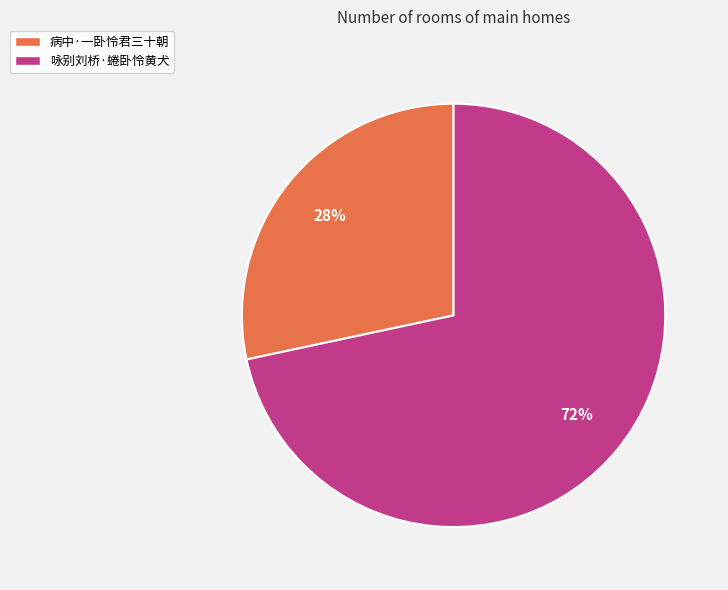

Which has a higher value, 病中·一卧怜君三十朝 or 咏别刘桥·蜷卧怜黄犬?

咏别刘桥·蜷卧怜黄犬